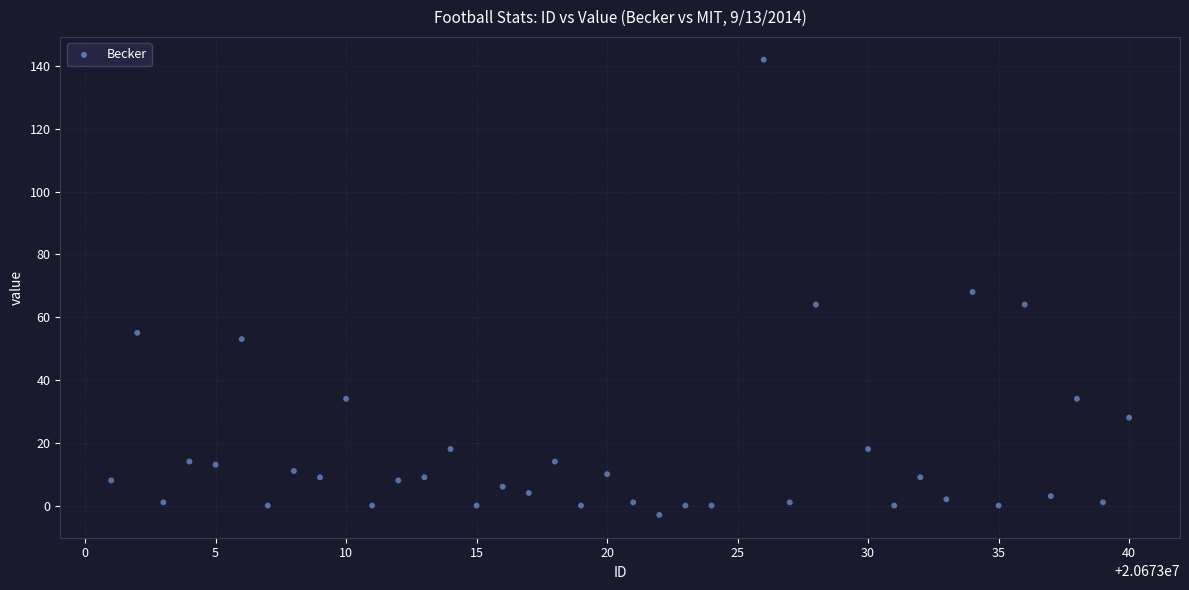

What is the range of X values (max minus min)?

39